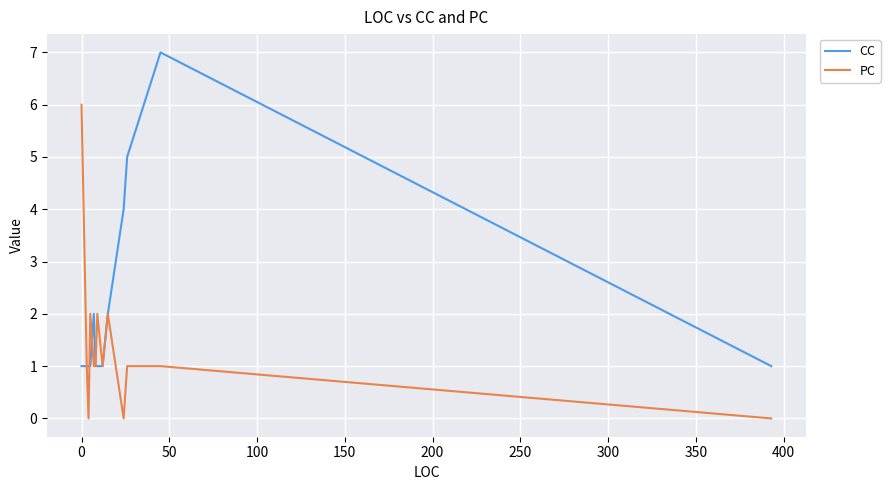

What is the maximum value for CC?

7